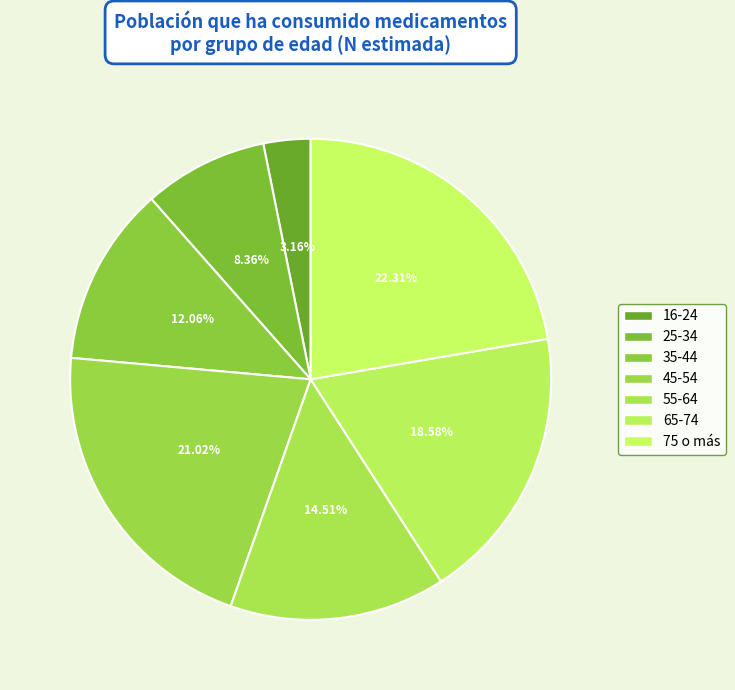

Count the number of slices in the pie.

7